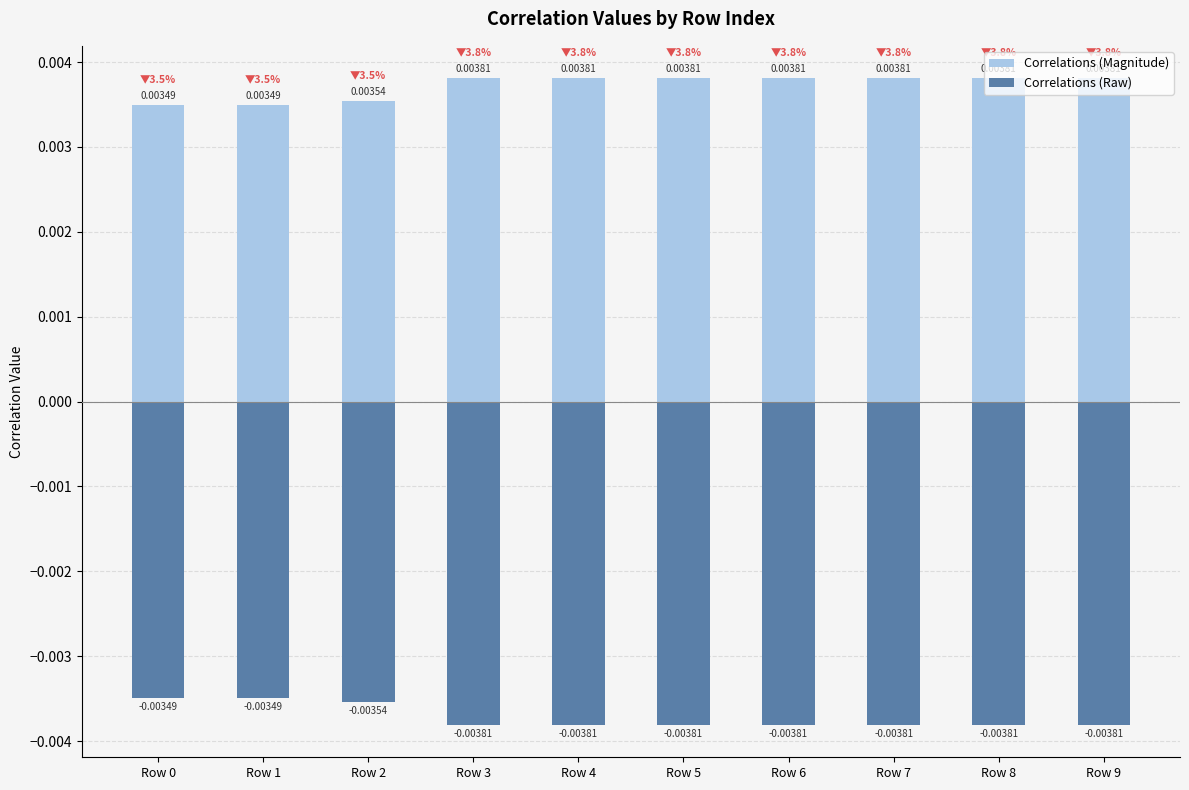

Rank the series by their average value, from lowest to highest.

Correlations (Raw), Correlations (Magnitude)